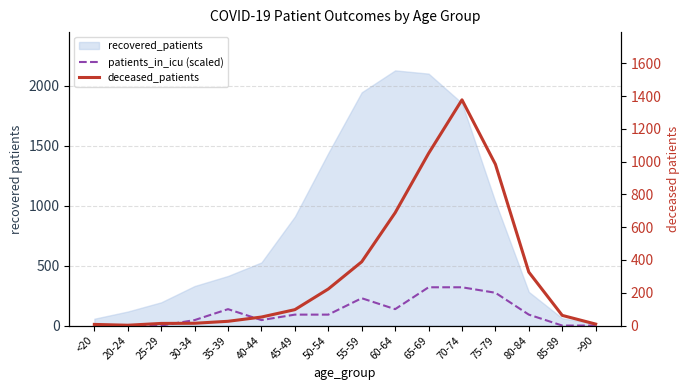

At which label does deceased_patients first exceed 97?

50-54